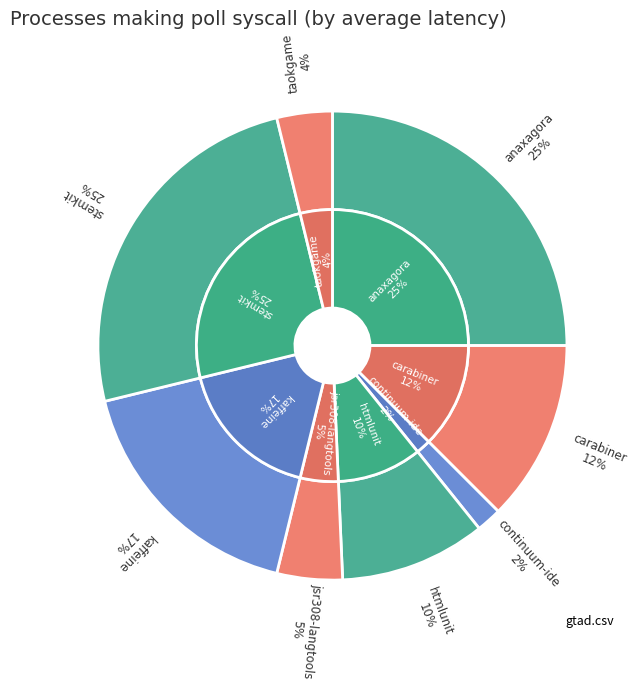

To the nearest percent, what is the difference between the carabiner.csv and gtad.csv slice percentages?

12%